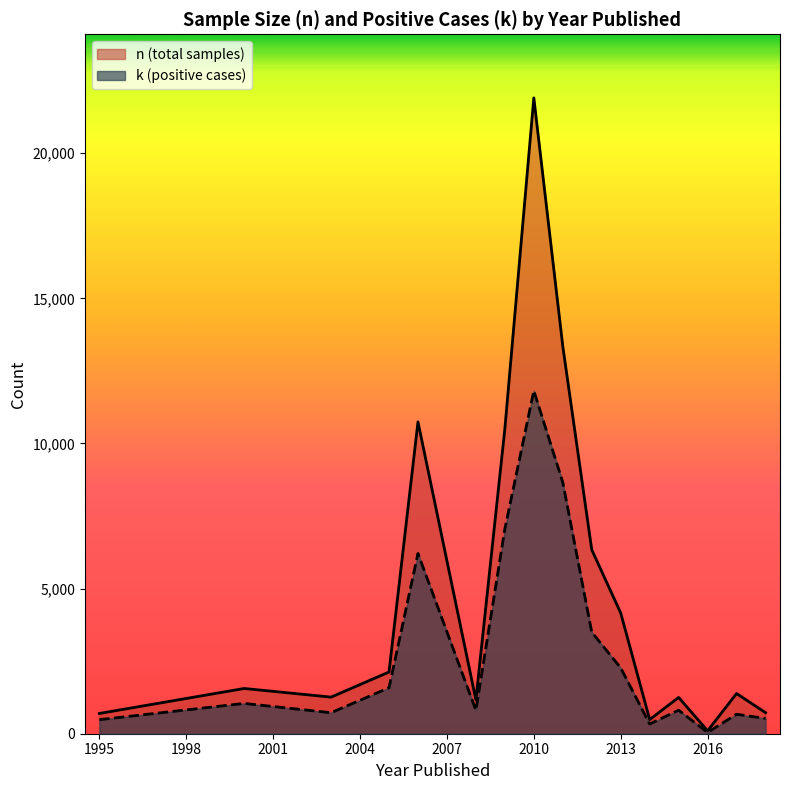

What is the greatest value displayed?

21908